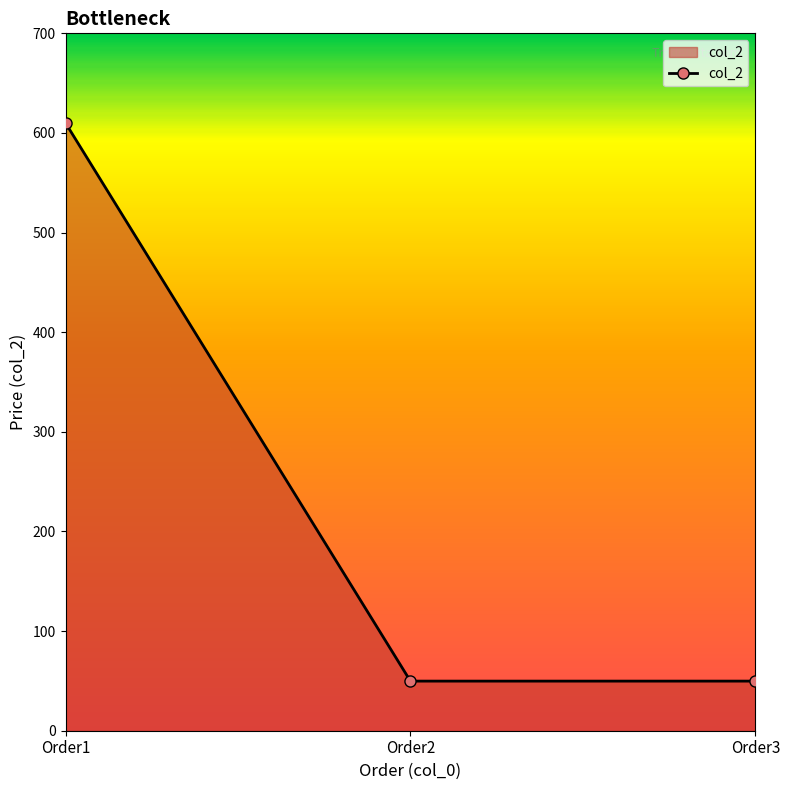

What is the value of the 2nd point from the left?

49.8